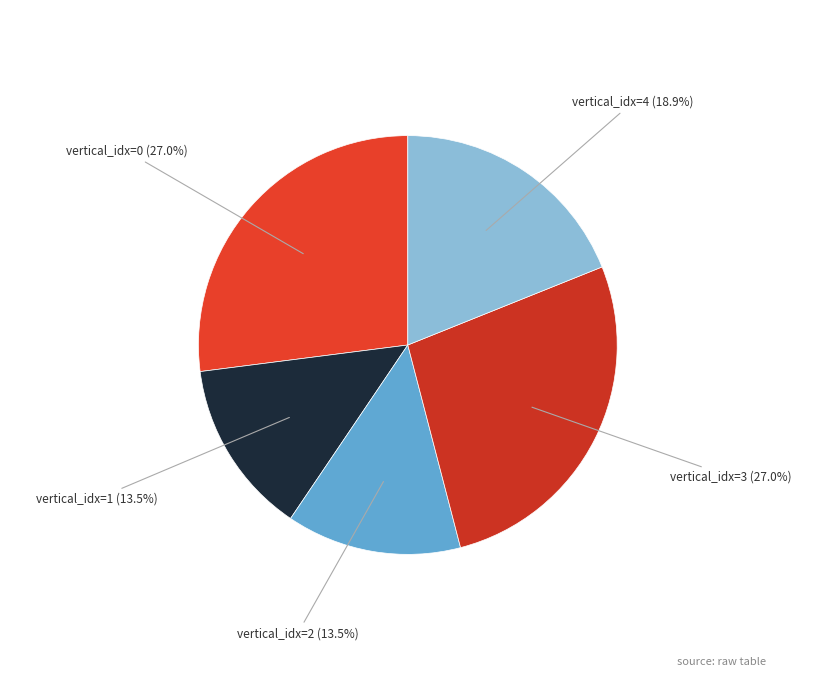

To the nearest percent, what is the average slice percentage?

20%